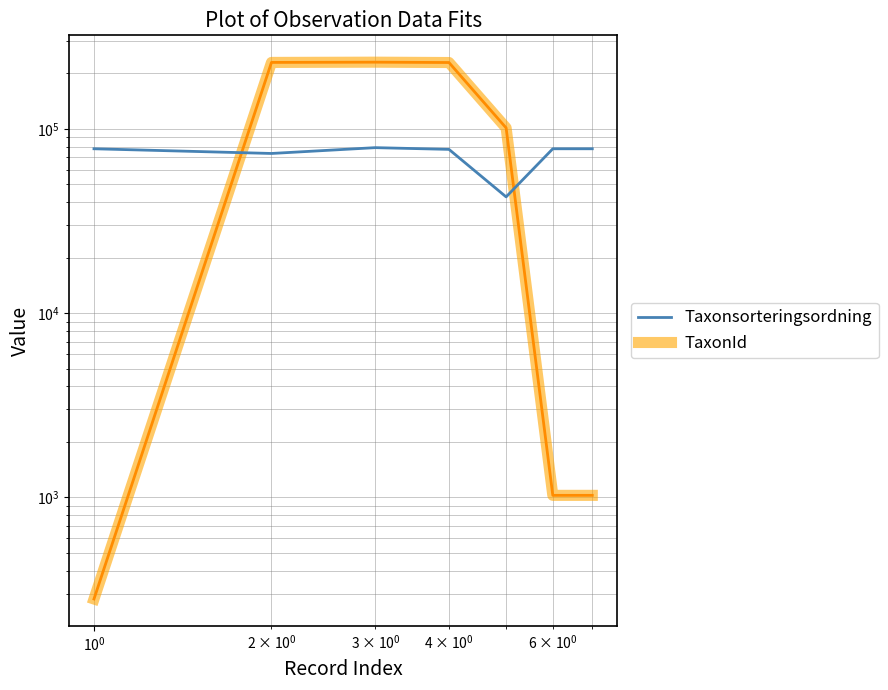

How many times do TaxonId and Taxonsorteringsordning cross each other?

2